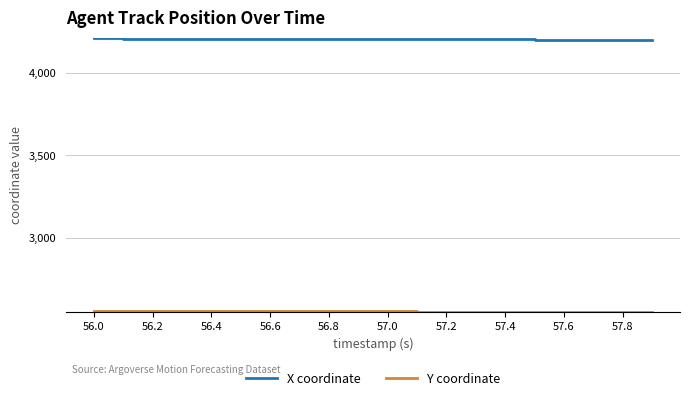

What is the maximum value shown in the chart?

4207.1